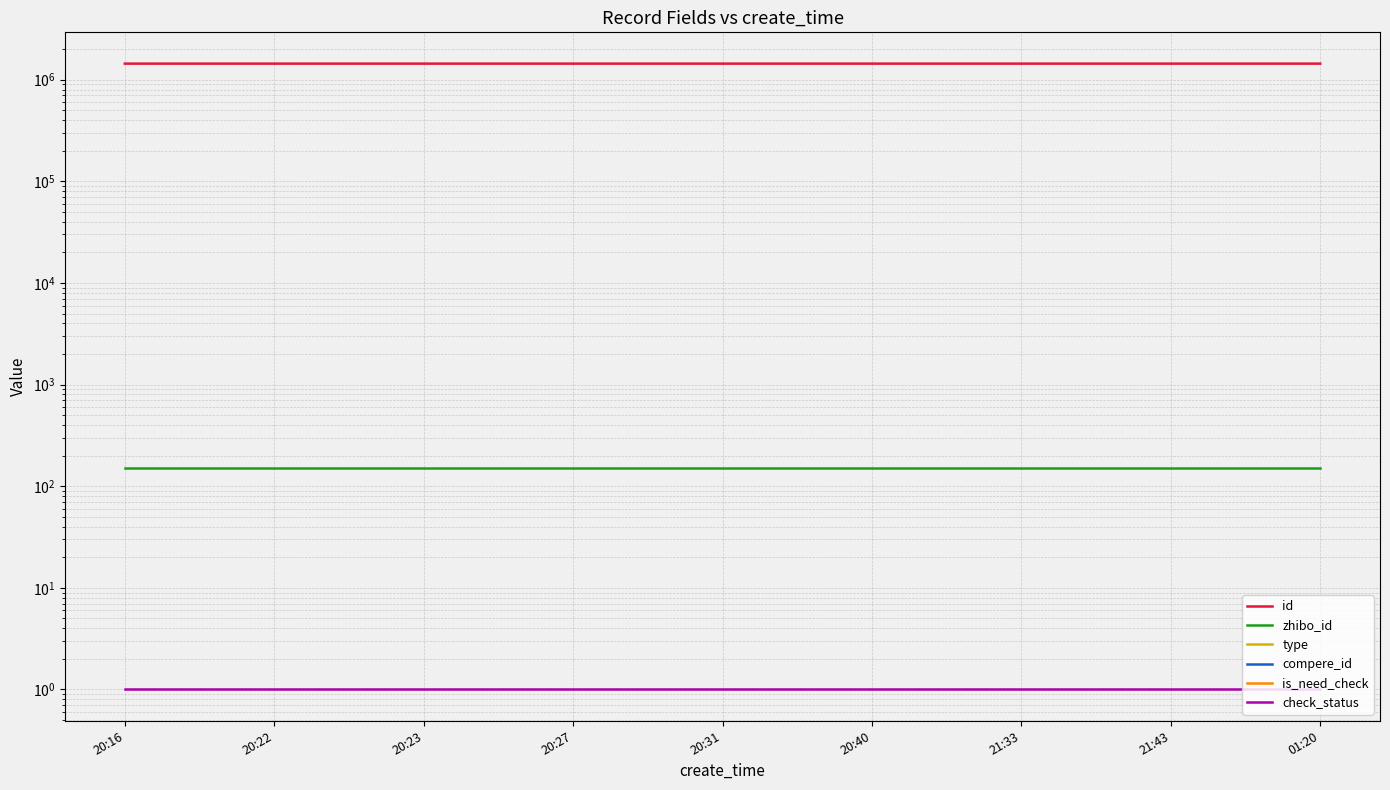

What is the label of the 4th point from the right?

20:40